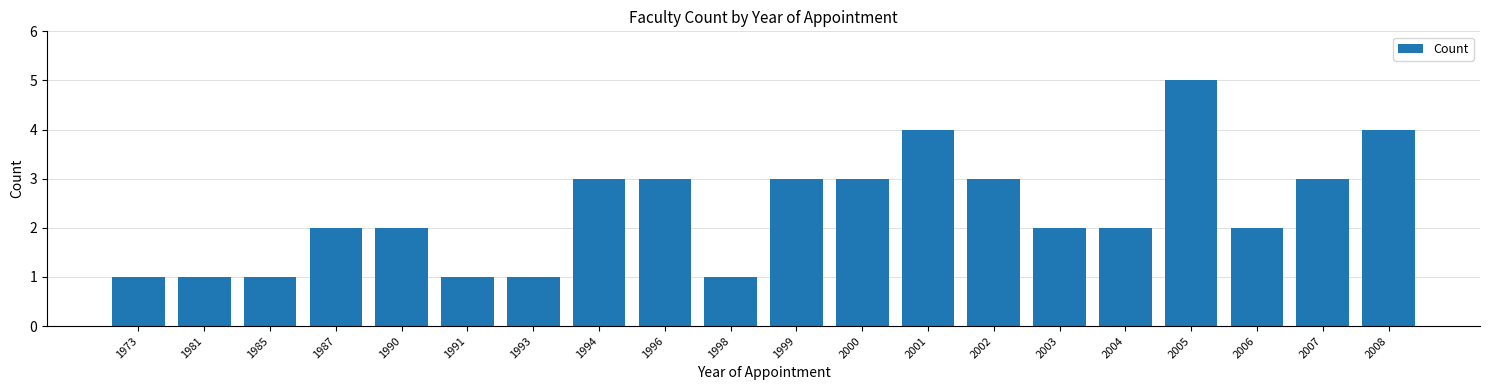

How many bars are there in total?

20